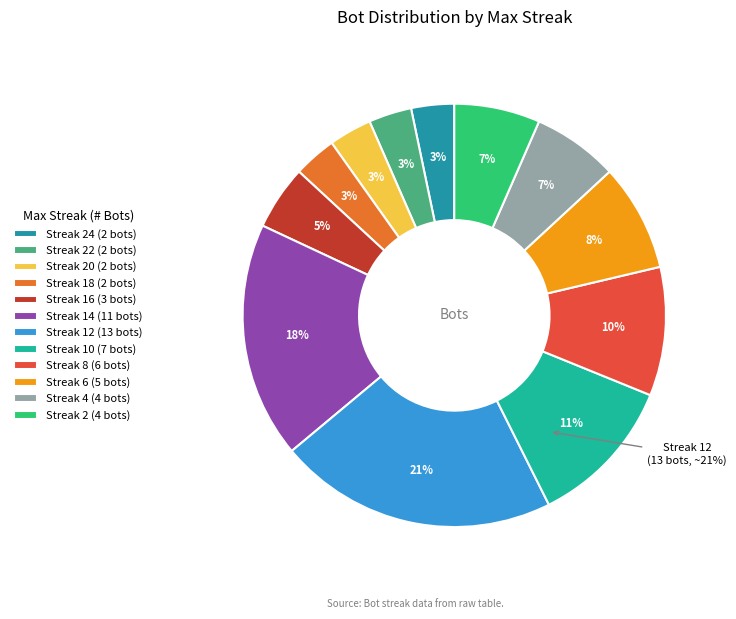

Which slice is the largest?

12